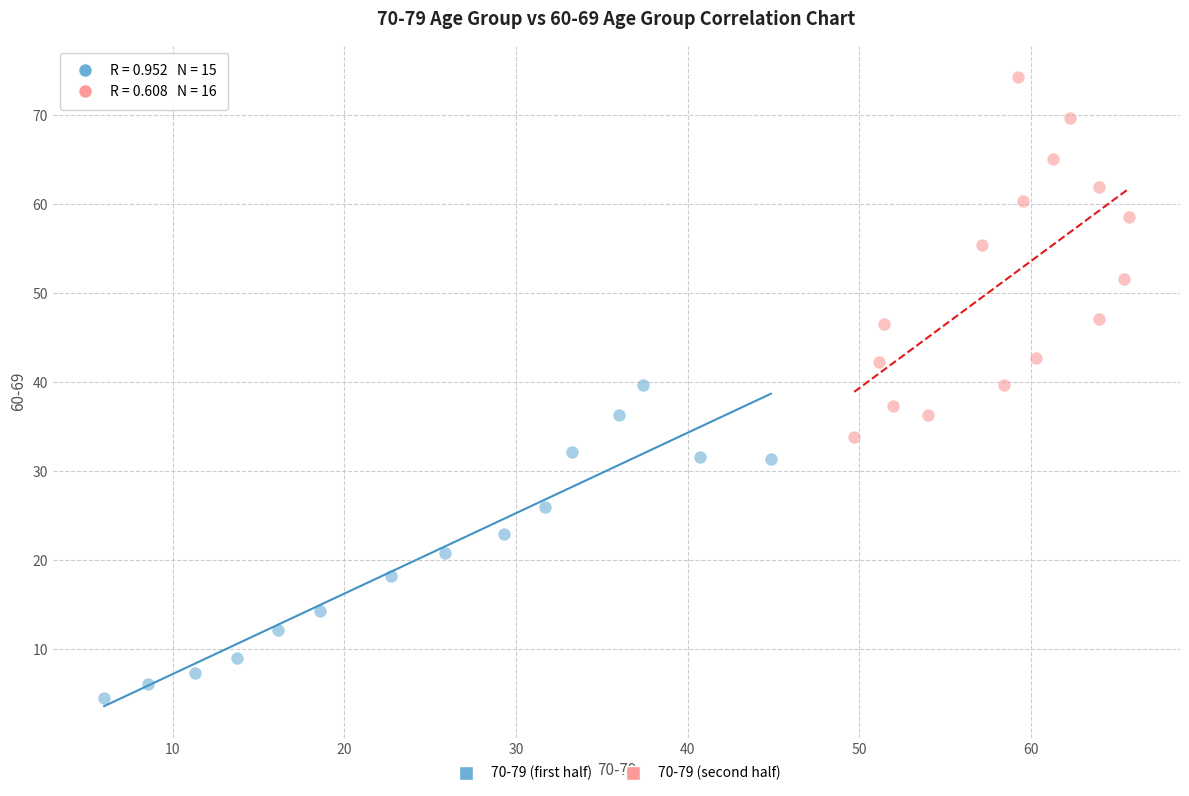

Which series has the largest Y range (max minus min)?

70-79 (second half)